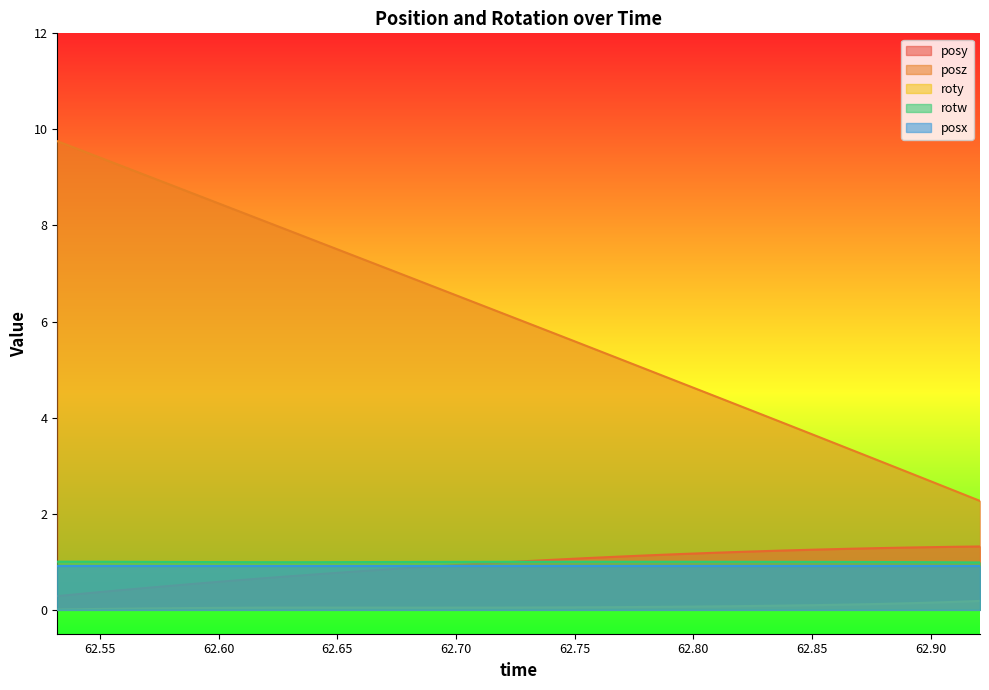

After their last crossing, which series has the higher values: rotw or posy?

posy